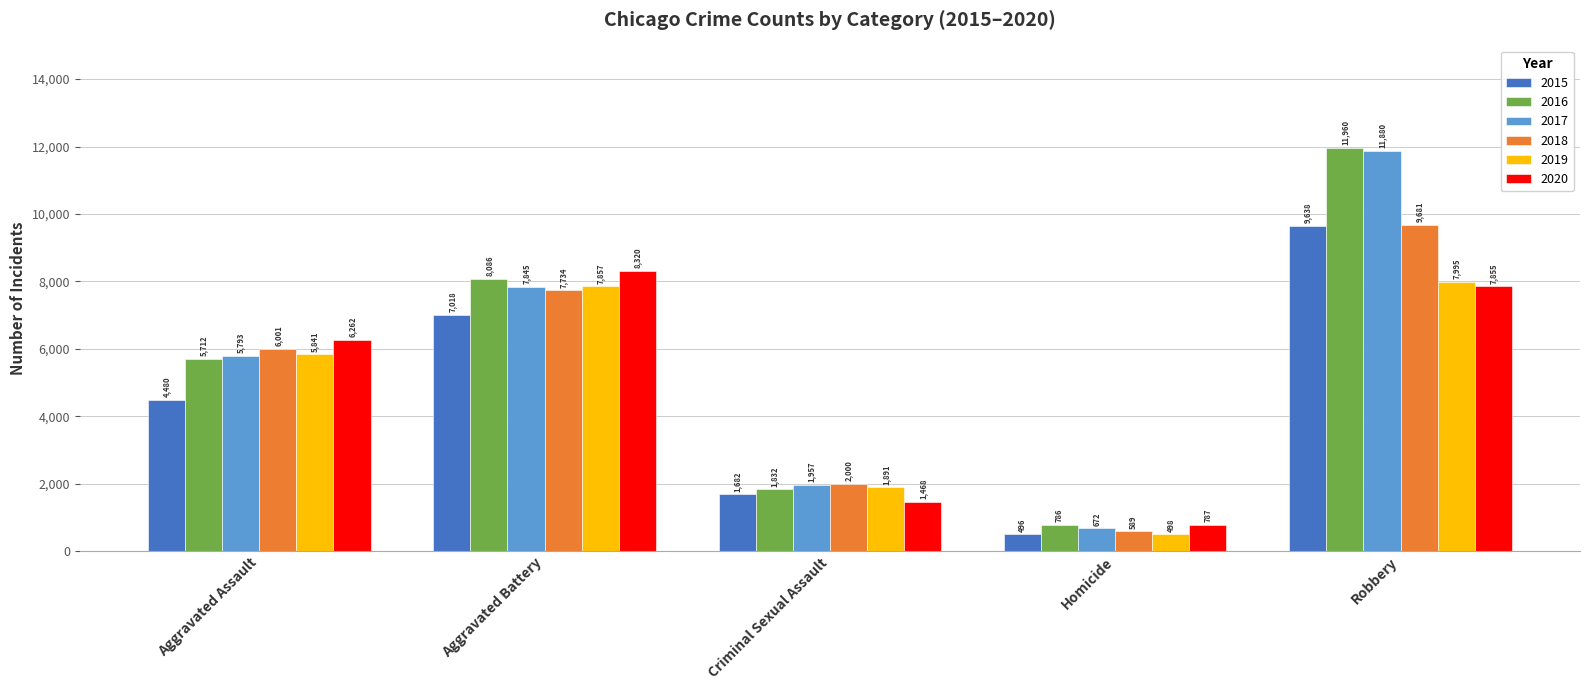

List the series in order of their peak value, lowest first.

2019, 2020, 2015, 2018, 2017, 2016